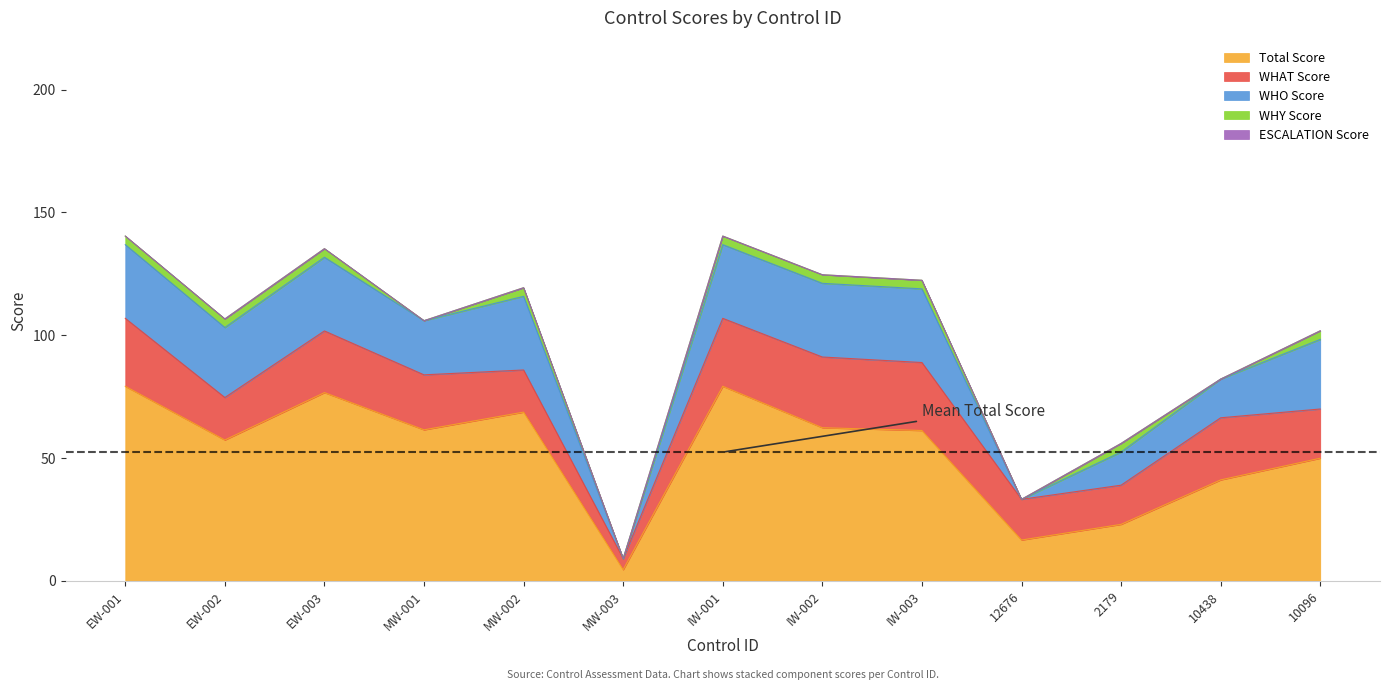

Reading right to left, transcribe all the data shown in this chart.

Total Score: 49.9	41.1	23.0	16.6	61.2	62.3	79.2	4.5	68.7	61.4	76.6	57.3	79.2
WHAT Score: 20.0	25.3	16.0	16.6	27.7	28.8	27.7	4.5	17.2	22.4	25.1	17.3	27.7
WHO Score: 28.4	15.8	13.5	0.0	30.0	30.0	30.0	0.0	30.0	22.1	30.0	28.5	30.0
WHY Score: 3.5	0.0	3.5	0.0	3.5	3.5	3.5	0.0	3.5	0.0	3.5	3.5	3.5
ESCALATION Score: 0.0	0.0	0.0	0.0	0.0	0.0	0.0	0.0	0.0	0.0	0.0	0.0	0.0